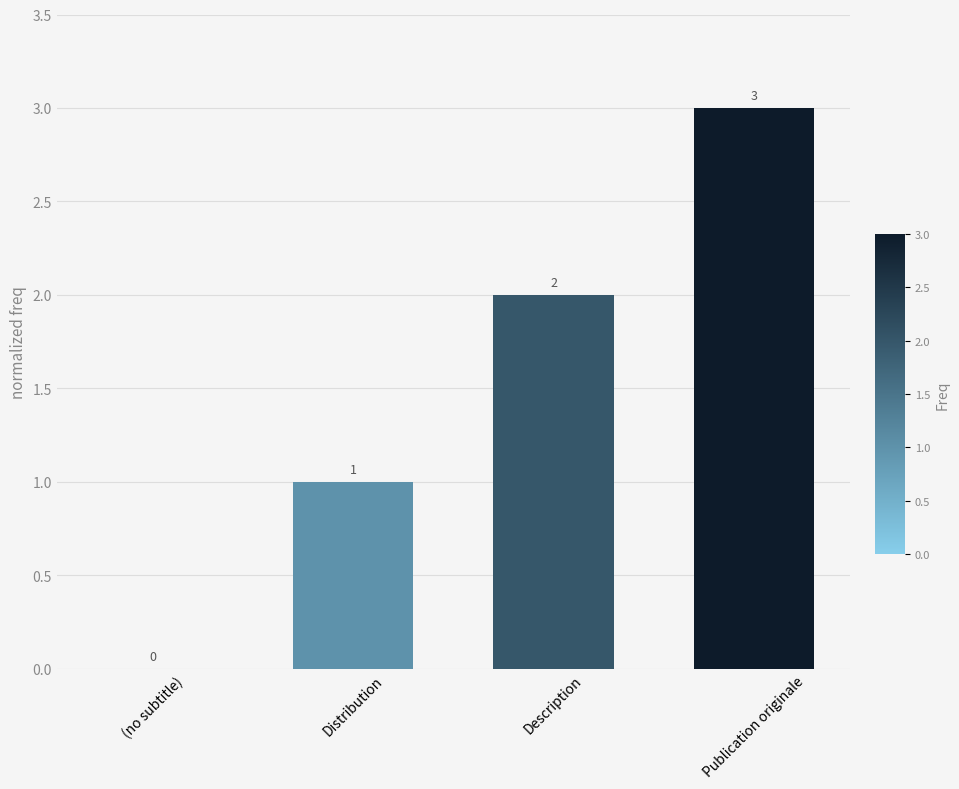

The value at (no subtitle) is 0. True or false?

True